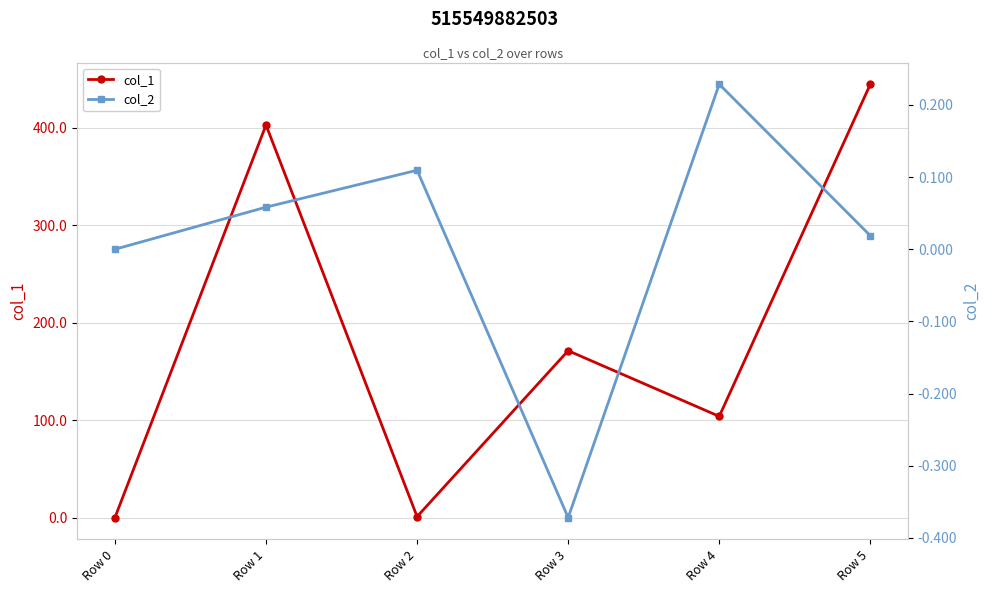

What is the value of the col_1 point at the 2nd from the left?

402.9